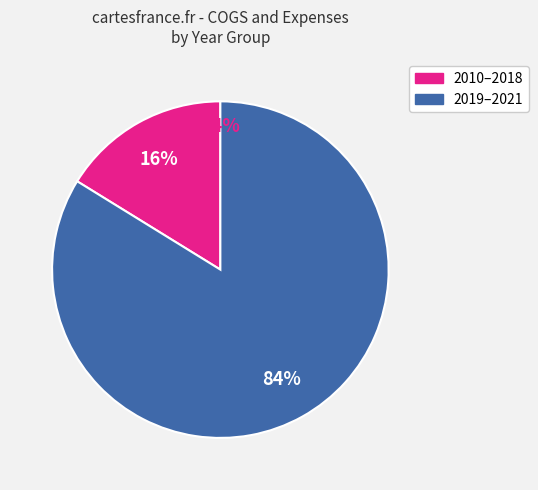

Is there any slice that represents more than half of the pie?

Yes